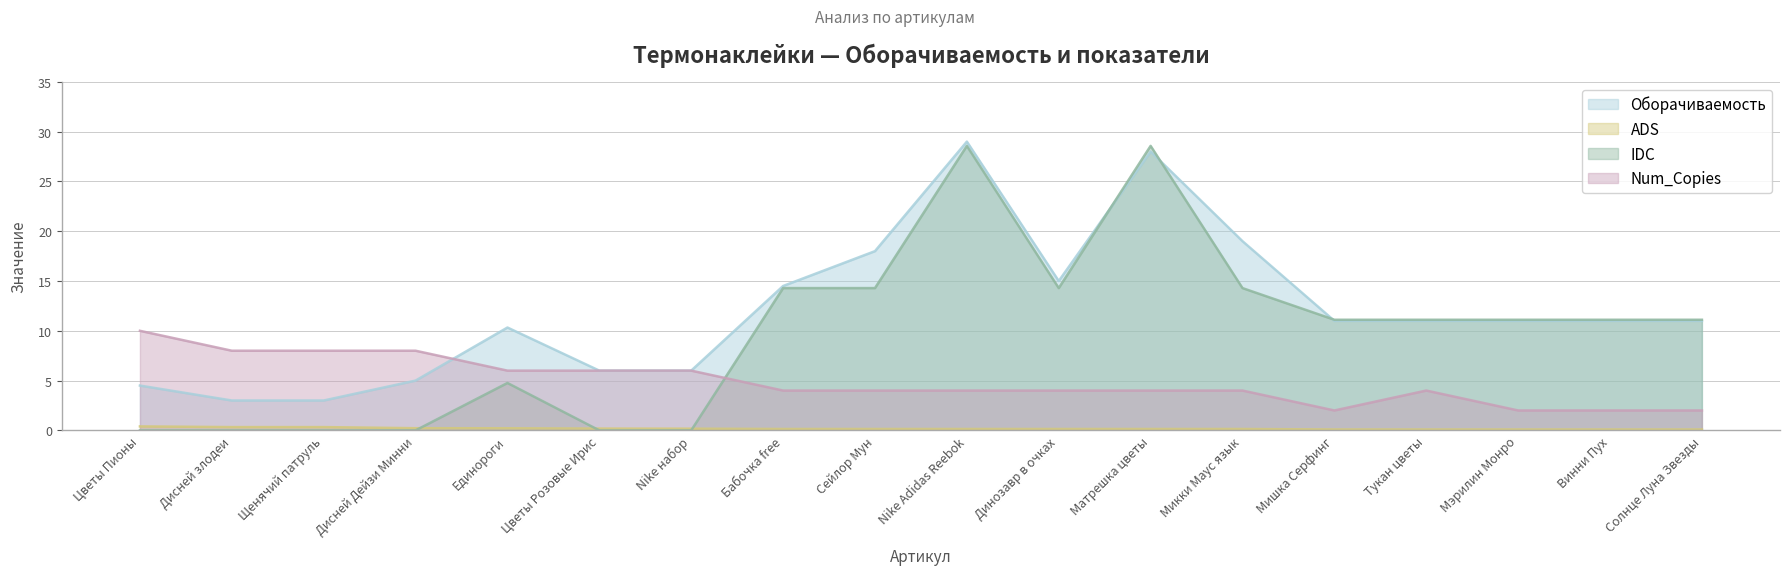

What is the label of the 18th point from the right?

Цветы Пионы